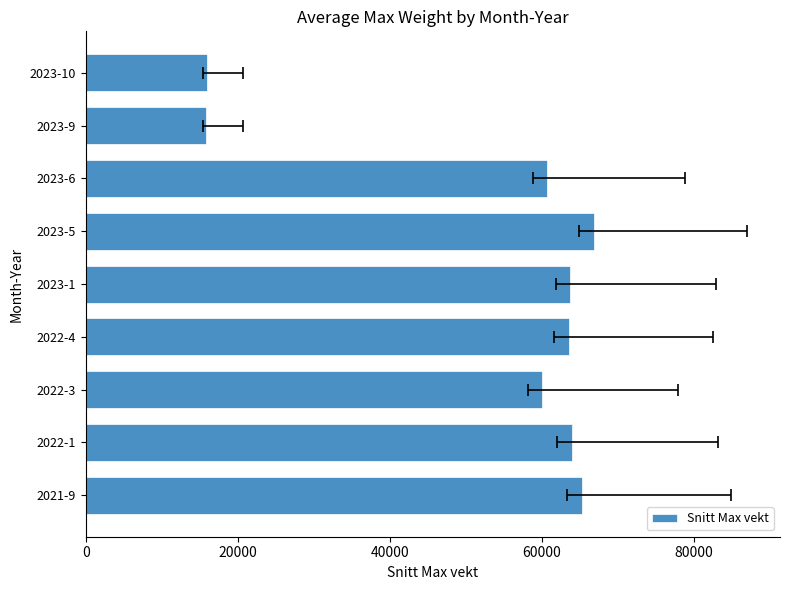

Reading right to left, list all the values displayed in this chart.

15920.0	15892.8	60686.5	66925.7	63755.0	63540.0	59988.5	63961.3	65333.3